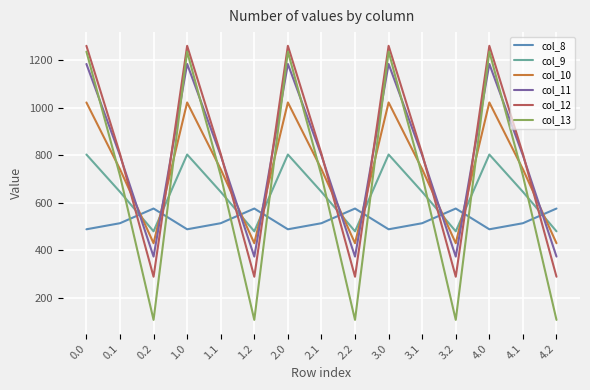

Is it true that col_9 equals 287.5 at 2.1?

False